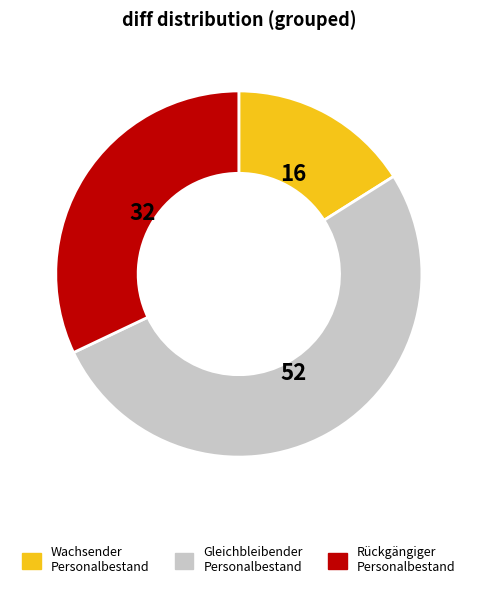

Is there any slice that represents more than half of the pie?

Yes